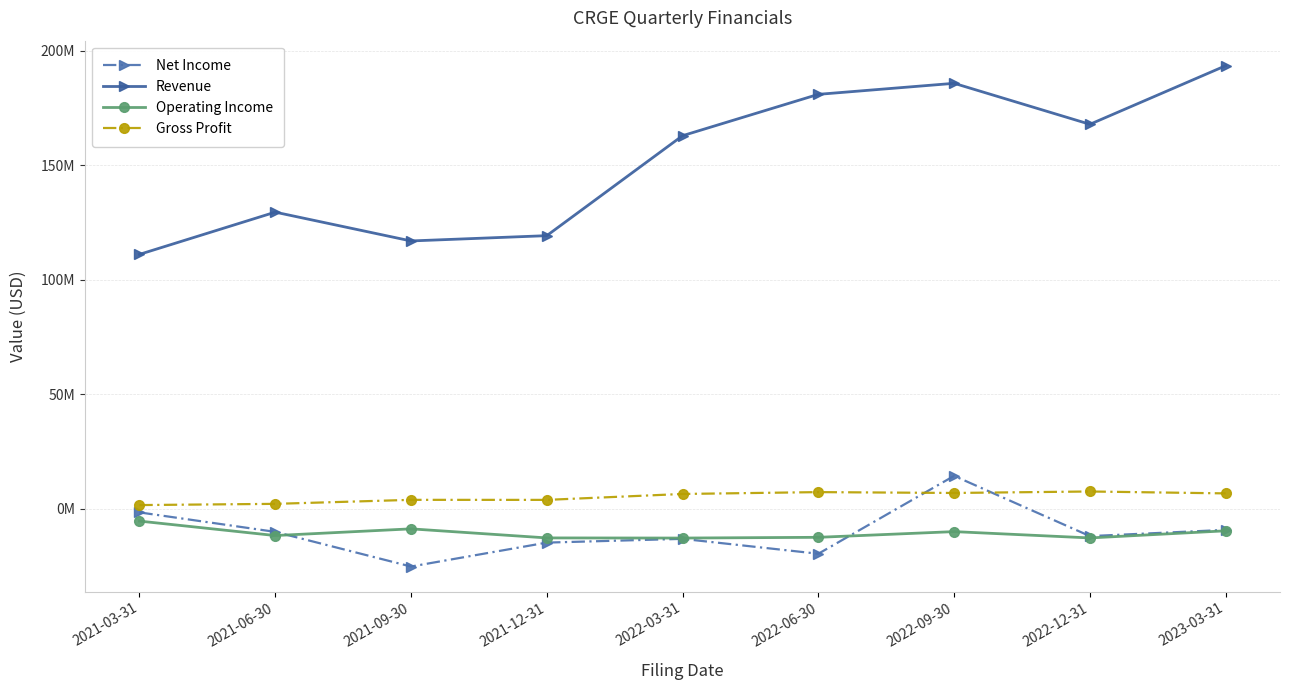

What is the minimum value for Net Income?

-25229590